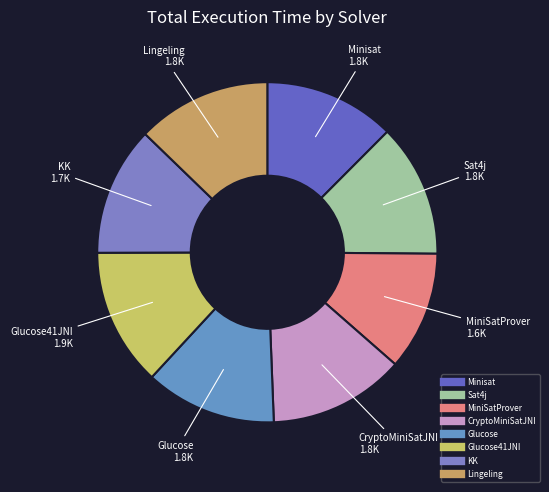

Which slice is the largest?

Glucose41JNI